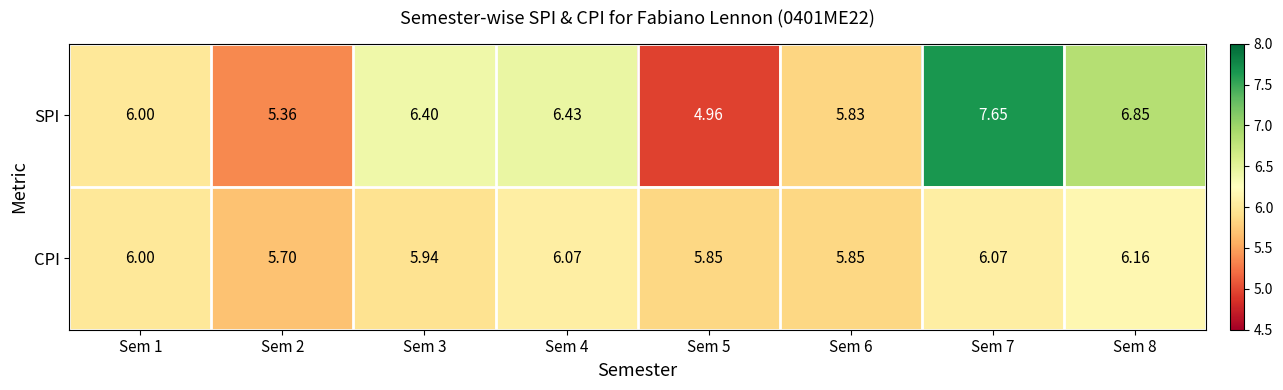

List the series in order of their peak value, lowest first.

CPI, SPI